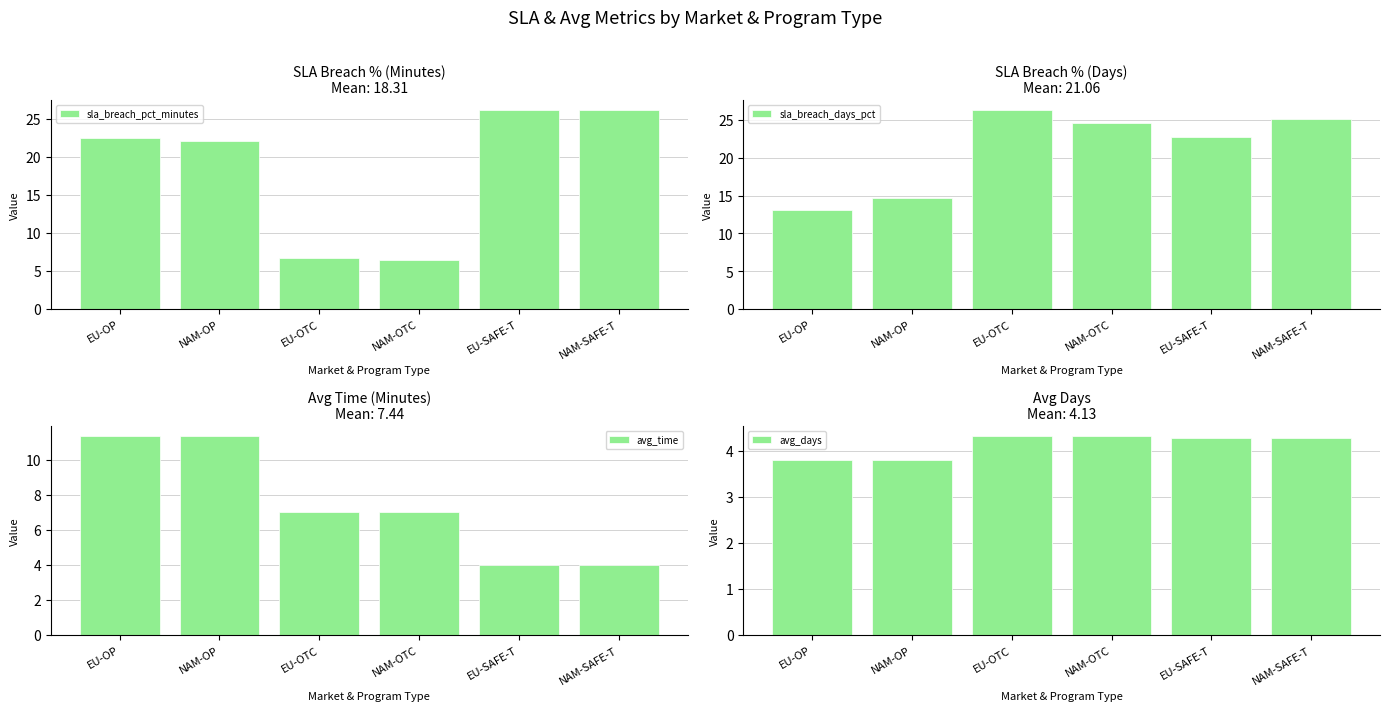

The value of sla_breach_pct_minutes at EU-SAFE-T is 26.1. True or false?

True